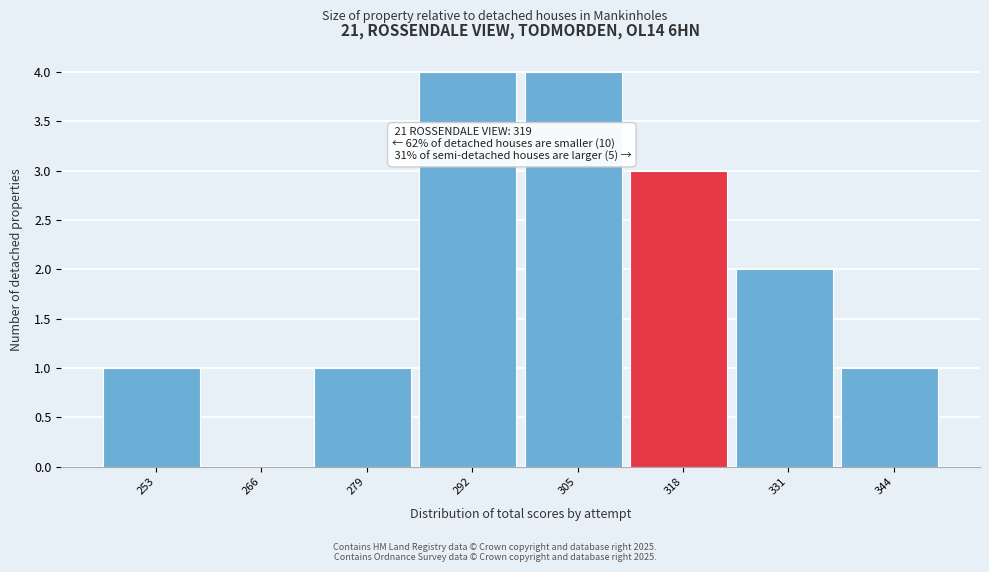

Reading left to right, list all the values displayed in this chart.

253=1	266=0	279=1	292=4	305=4	318=3	331=2	344=1